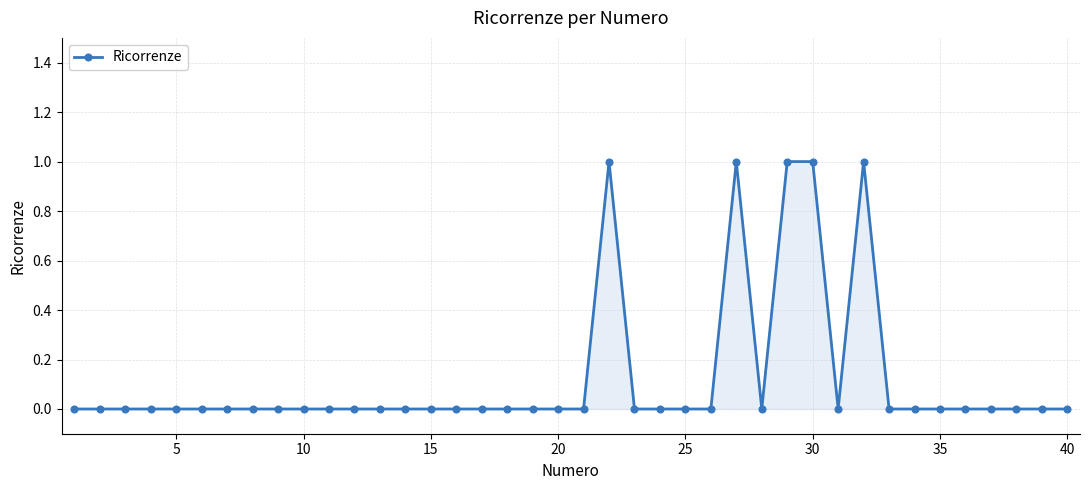

What is the sum of all values?

5